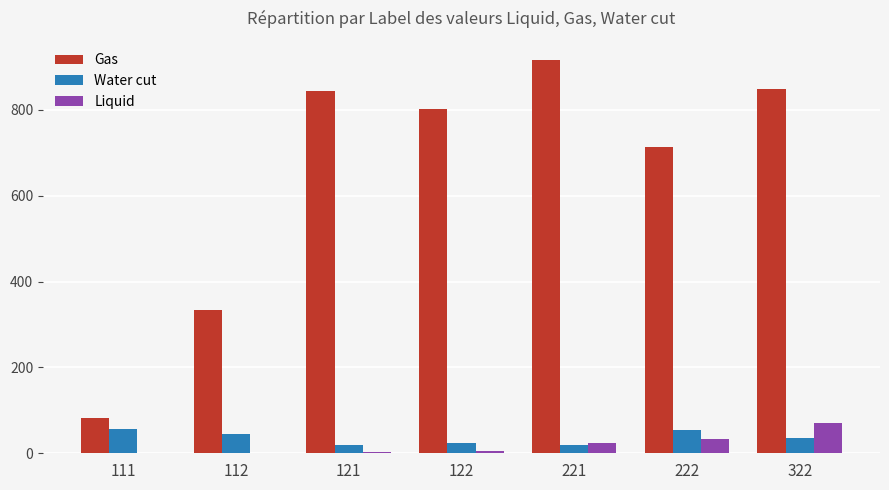

How many data points does each series have?

7